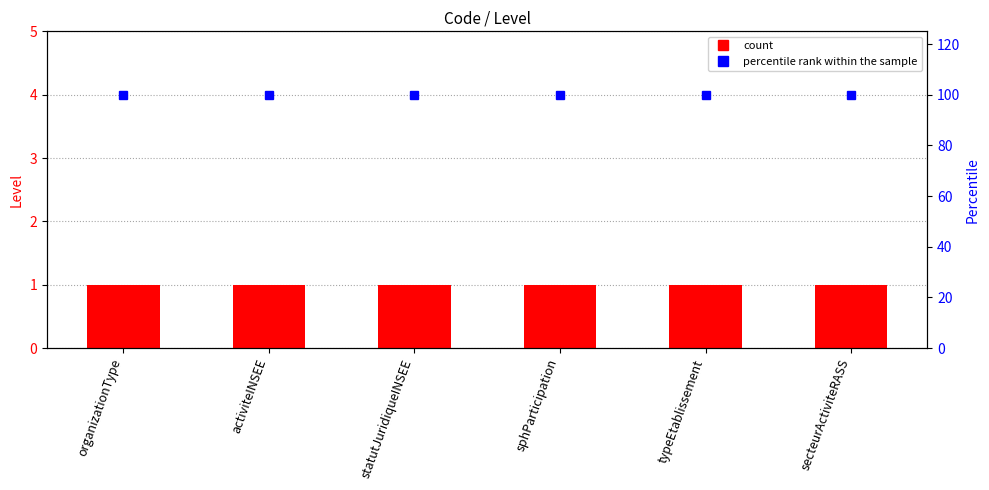

What is the minimum value for percentile rank within the sample?

100